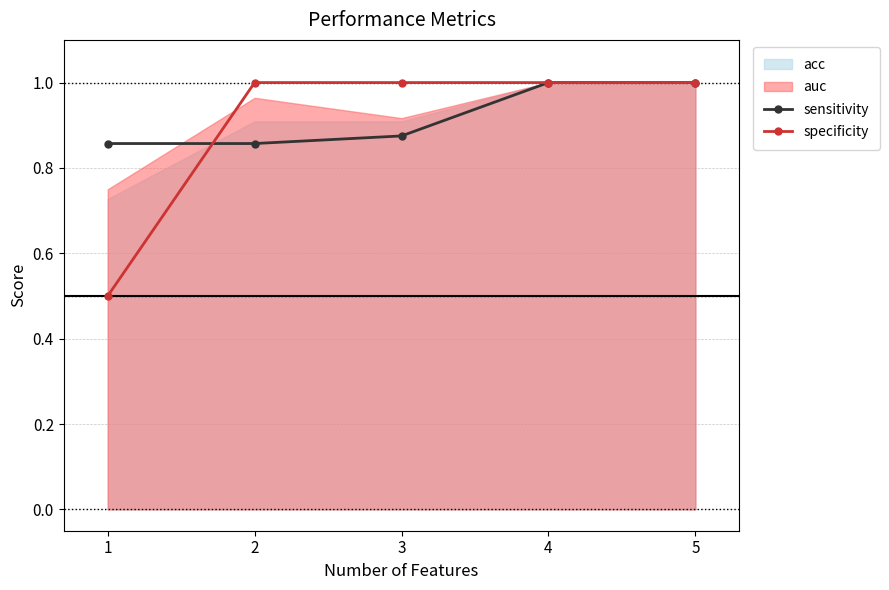

How many categories are shown in the chart?

5